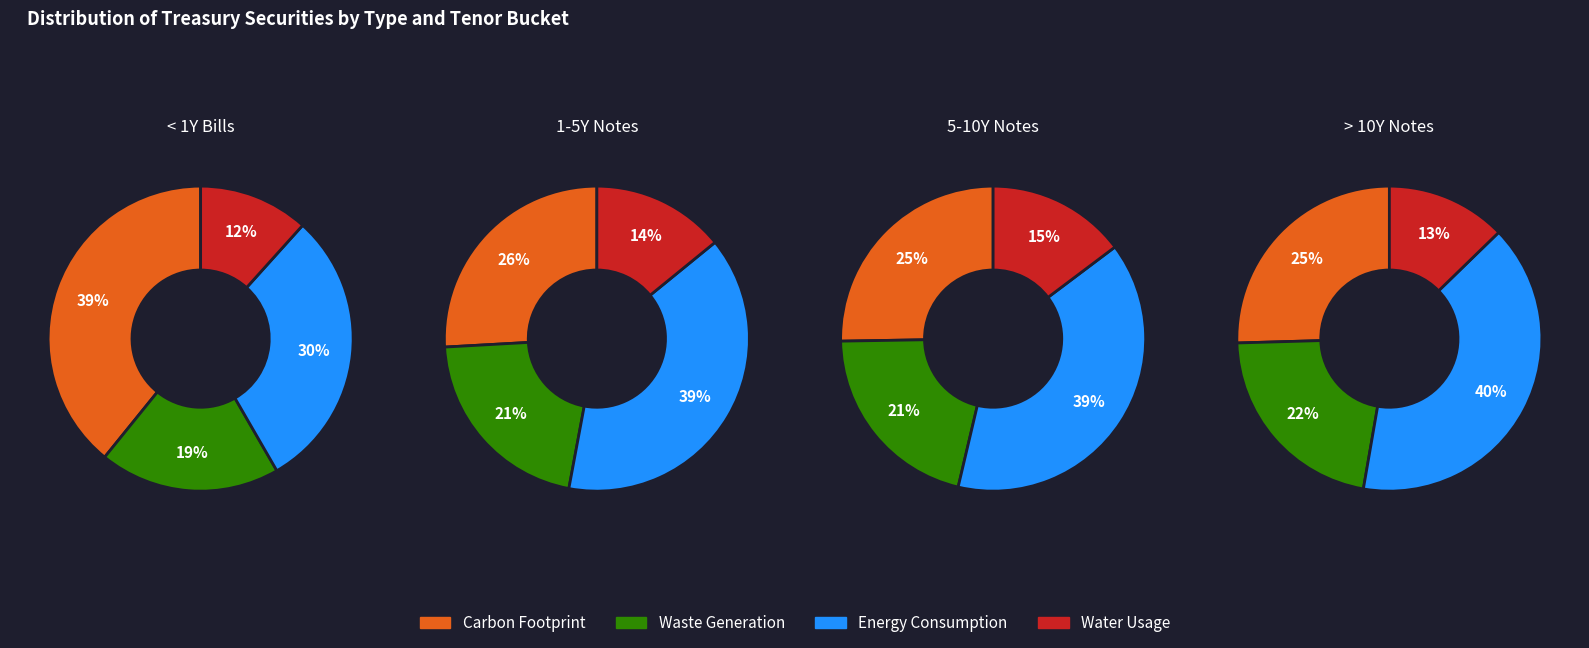

Between 3 and 2, which is larger?

2